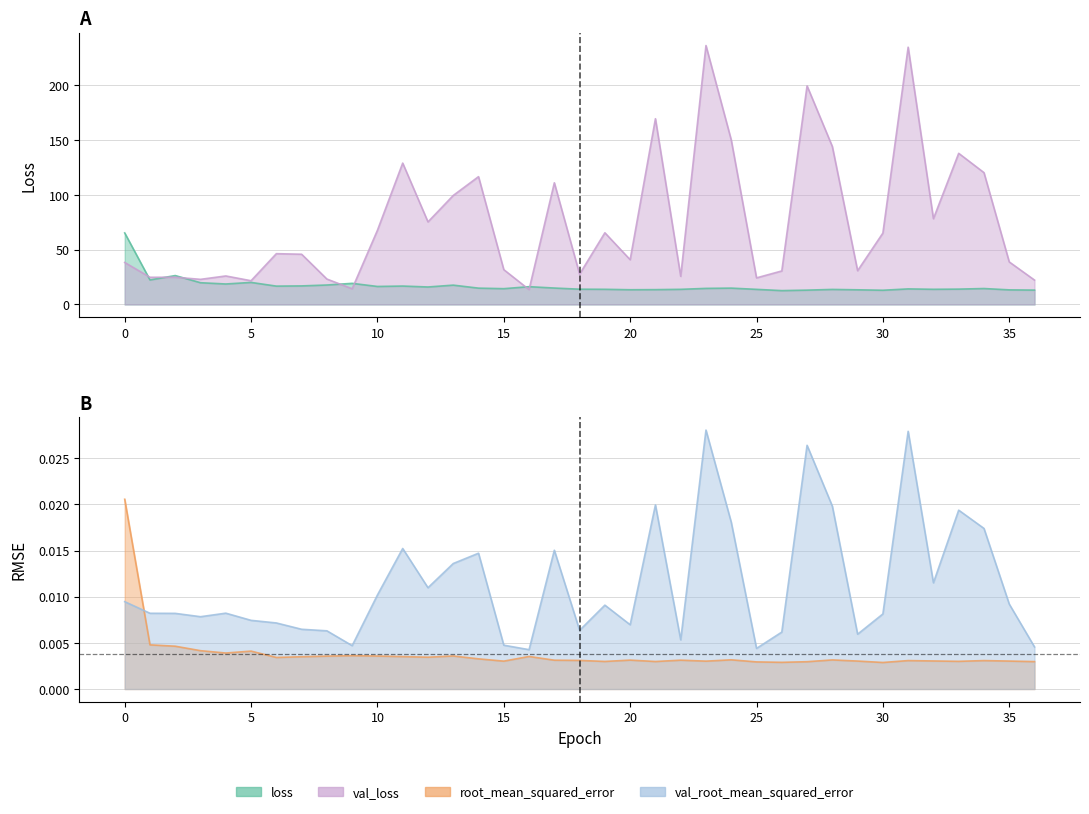

What is the value of the loss point at the 34th from the left?

14.0